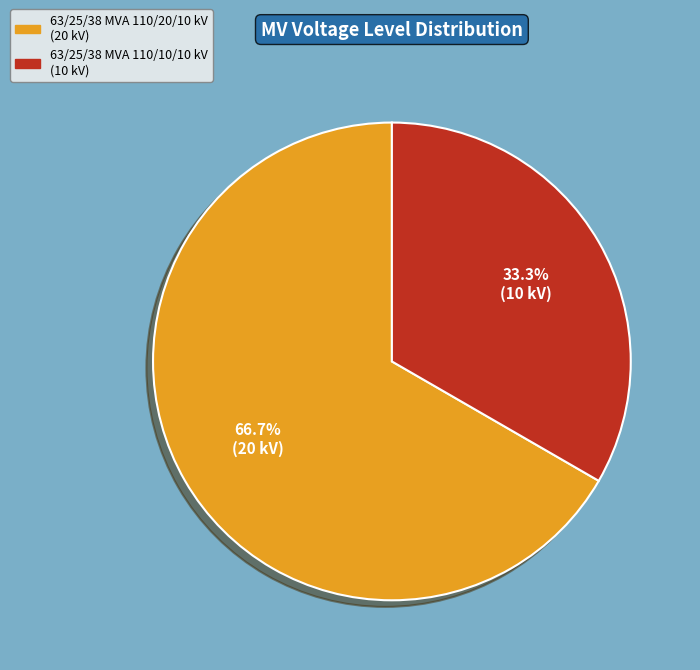

What percentage is the 63/25/38 MVA 110/10/10 kV slice, to the nearest percent?

33%